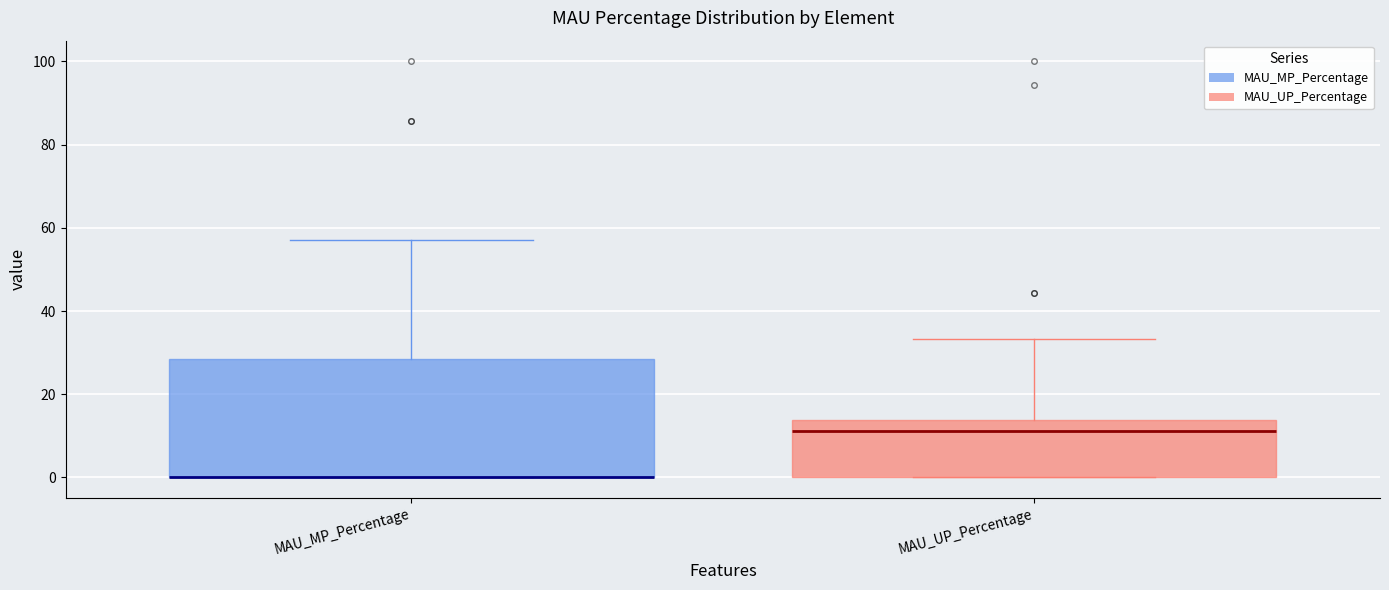

Where is the lower edge of the box for MAU_UP_Percentage on the y-axis? The values are not printed on the chart, so give them approximately, as read against the axis.

0